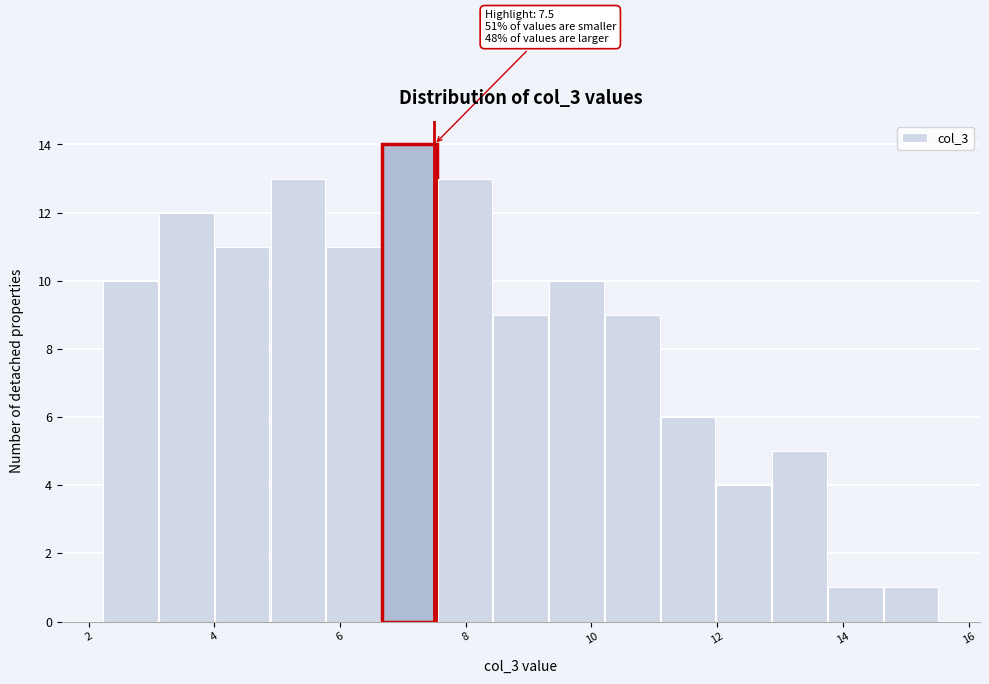

Over which range of the x-axis is the bar tallest?

6.6 to 7.6